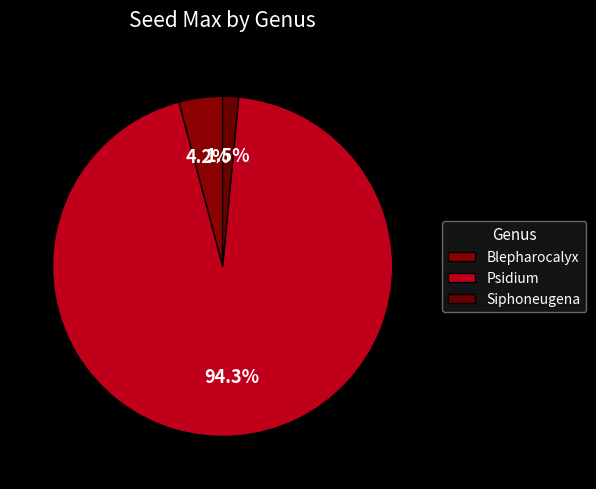

Which category has the biggest portion of the pie?

Psidium